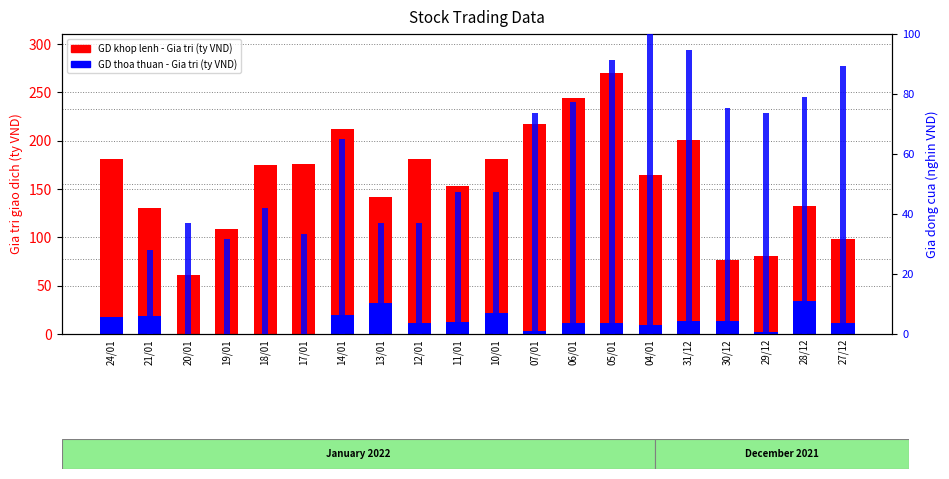

What are all the series names shown in the legend?

GD khop lenh - Gia tri (ty VND), GD thoa thuan - Gia tri (ty VND)